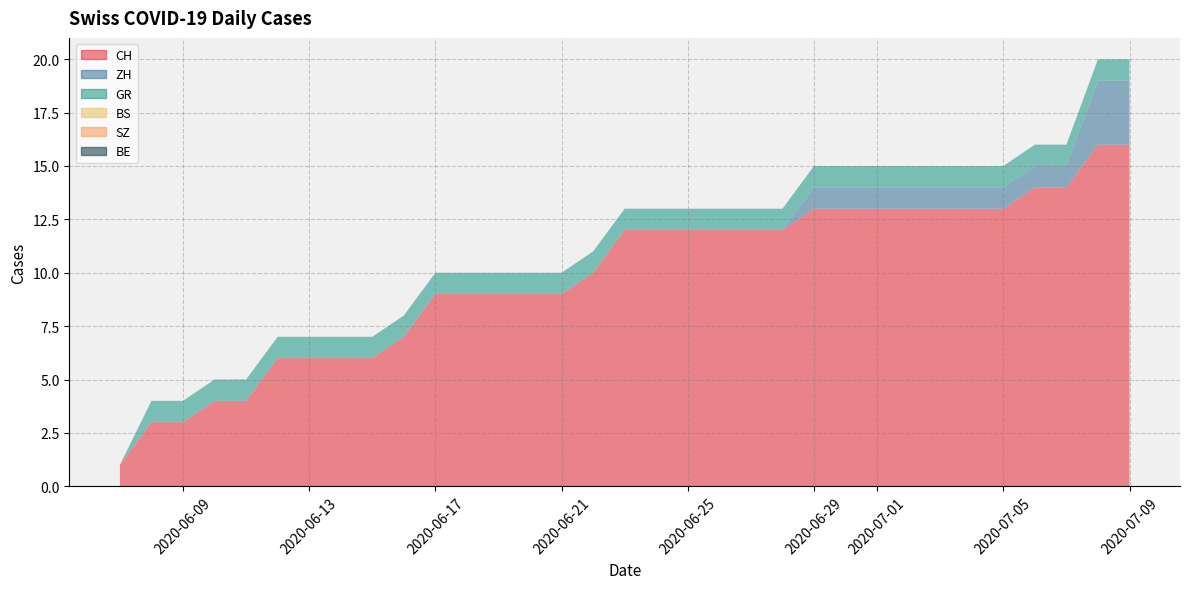

Reading left to right, transcribe all the data shown in this chart.

CH: 1	3	3	4	4	6	6	6	6	7	9	9	9	9	9	10	12	12	12	12	12	12	13	13	13	13	13	13	13	14	14	16	16
ZH: 0	0	0	0	0	0	0	0	0	0	0	0	0	0	0	0	0	0	0	0	0	0	1	1	1	1	1	1	1	1	1	3	3
GR: 0	1	1	1	1	1	1	1	1	1	1	1	1	1	1	1	1	1	1	1	1	1	1	1	1	1	1	1	1	1	1	1	1
BS: 0	0	0	0	0	0	0	0	0	0	0	0	0	0	0	0	0	0	0	0	0	0	0	0	0	0	0	0	0	0	0	0	0
SZ: 0	0	0	0	0	0	0	0	0	0	0	0	0	0	0	0	0	0	0	0	0	0	0	0	0	0	0	0	0	0	0	0	0
BE: 0	0	0	0	0	0	0	0	0	0	0	0	0	0	0	0	0	0	0	0	0	0	0	0	0	0	0	0	0	0	0	0	0